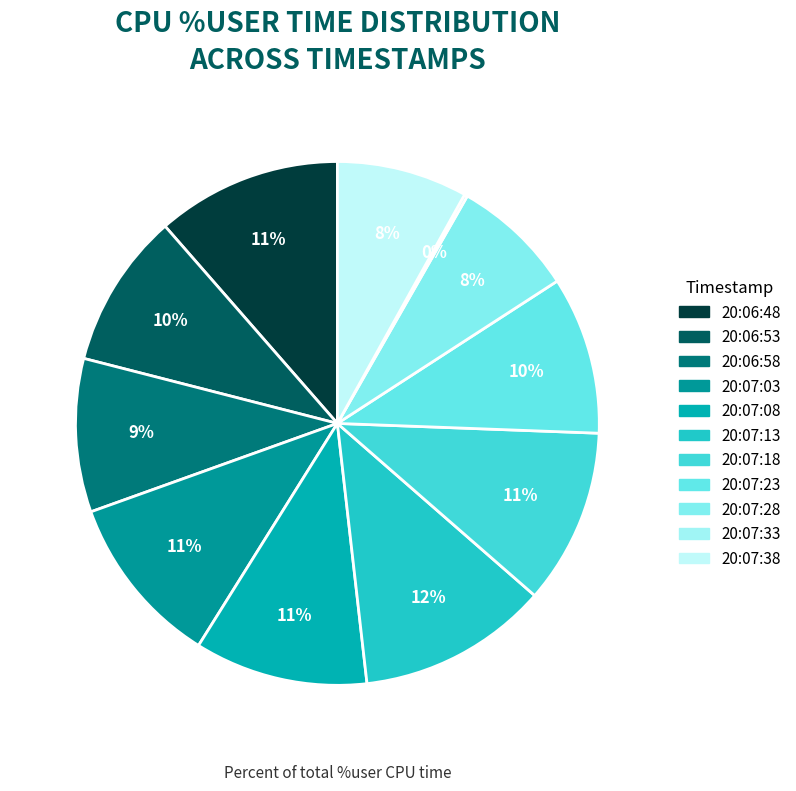

How many segments does this pie chart have?

11